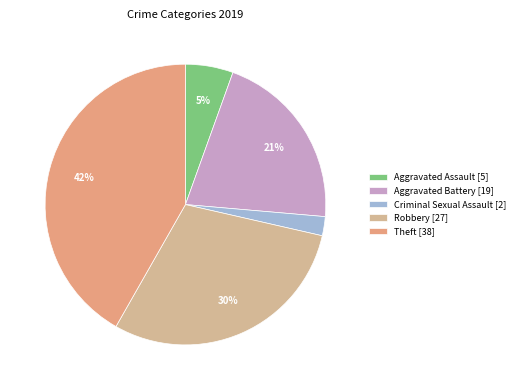

Which slice is the smallest?

Criminal Sexual Assault [2]